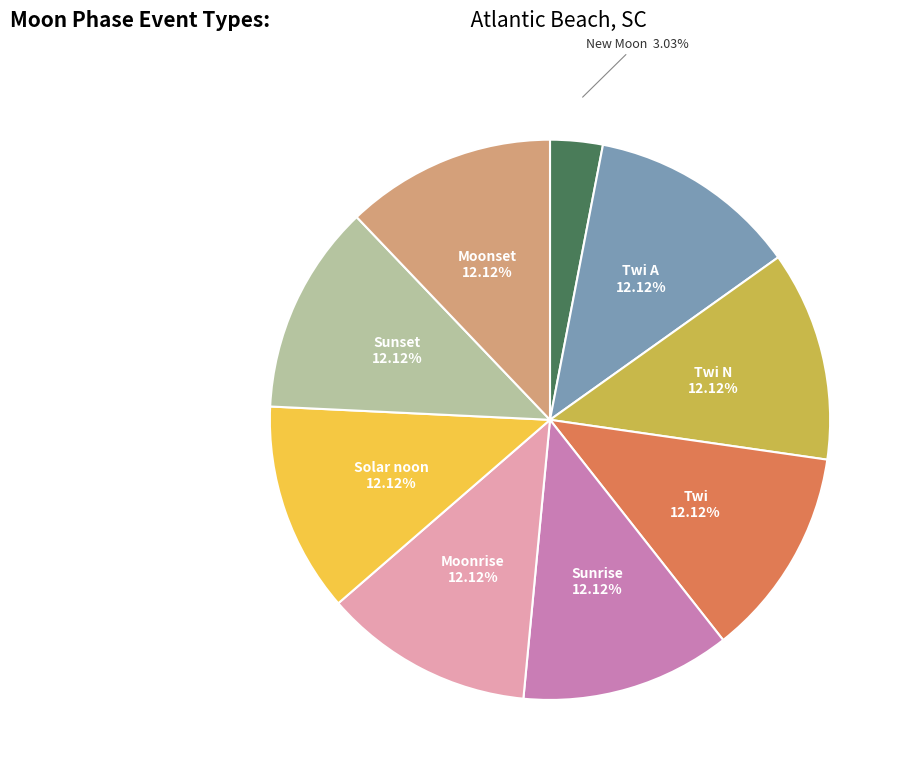

Is there a majority slice in this chart?

No